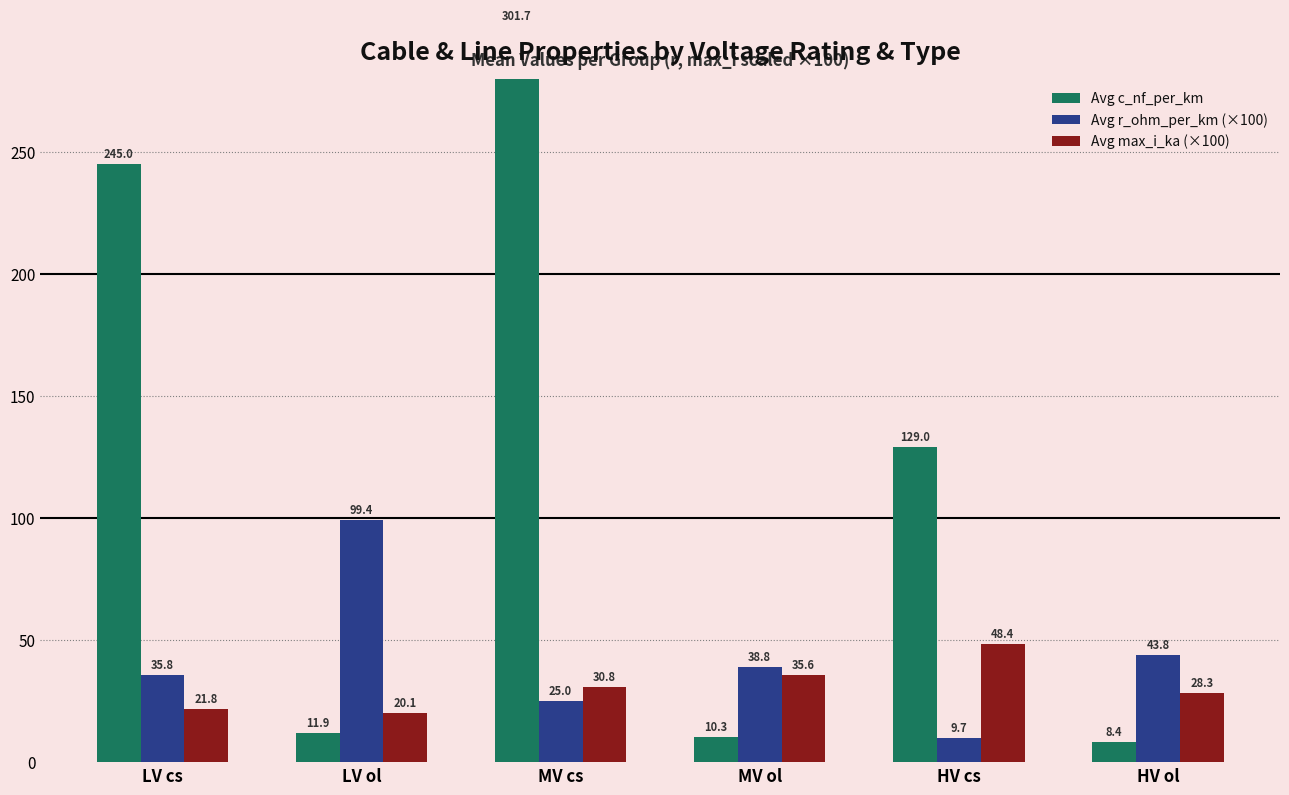

Which series changed the most between LV ol and HV ol?

Avg r_ohm_per_km (×100)